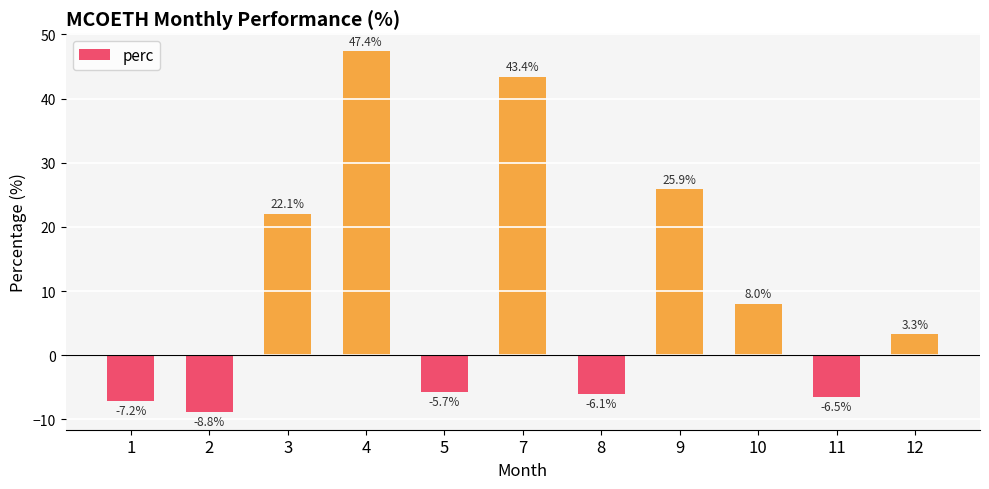

What is the value of the 4th bar from the left?

47.4